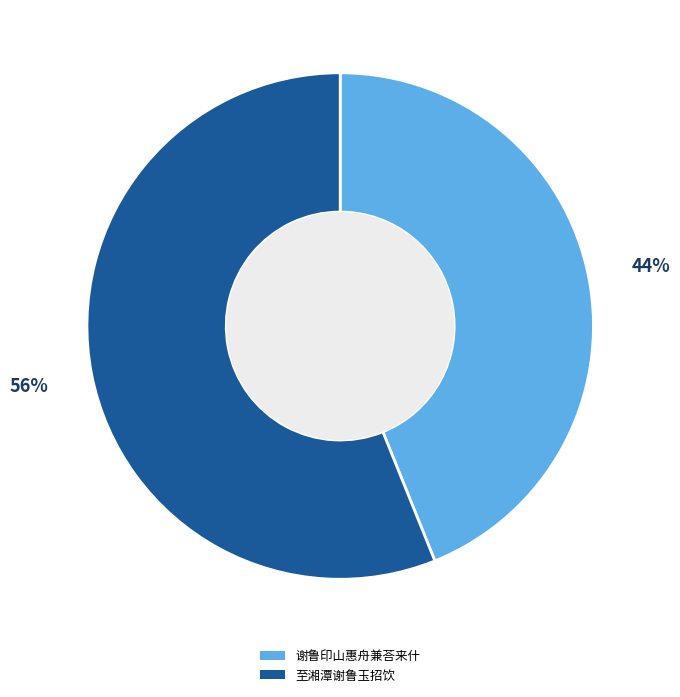

Which slice is the smallest?

谢鲁印山惠舟兼荅来什